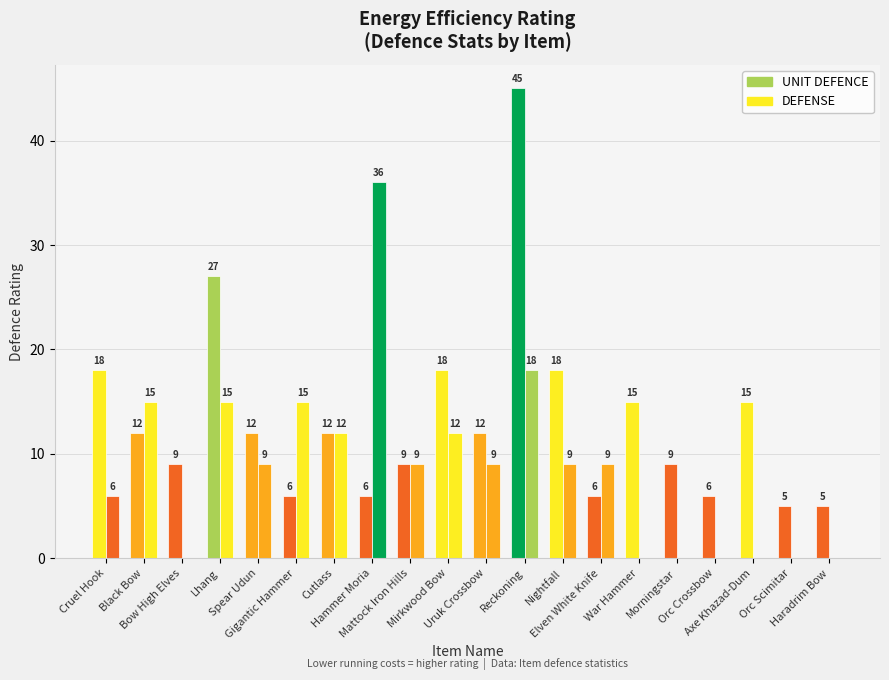

Are the bars horizontal?

No